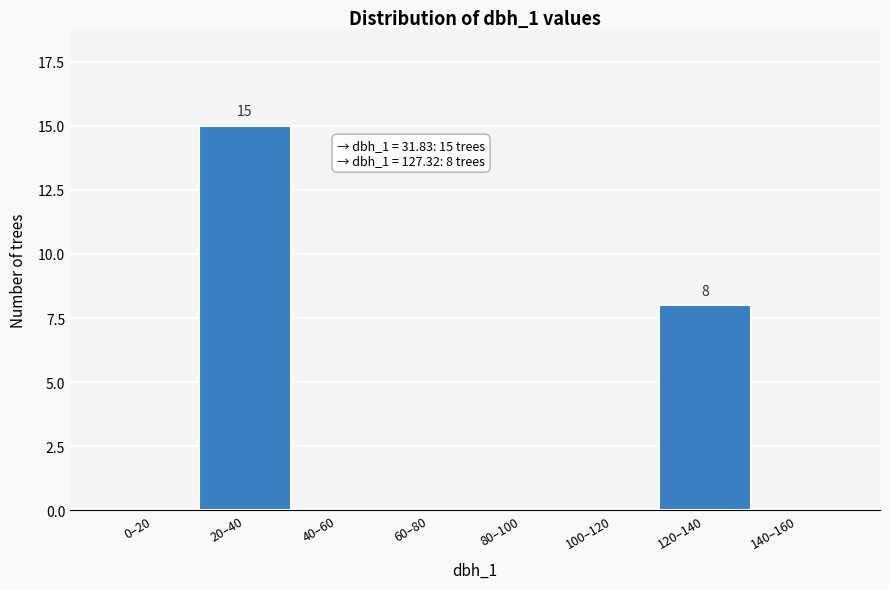

Reading left to right, transcribe all the data shown in this chart.

0–20=0	20–40=15	40–60=0	60–80=0	80–100=0	100–120=0	120–140=8	140–160=0